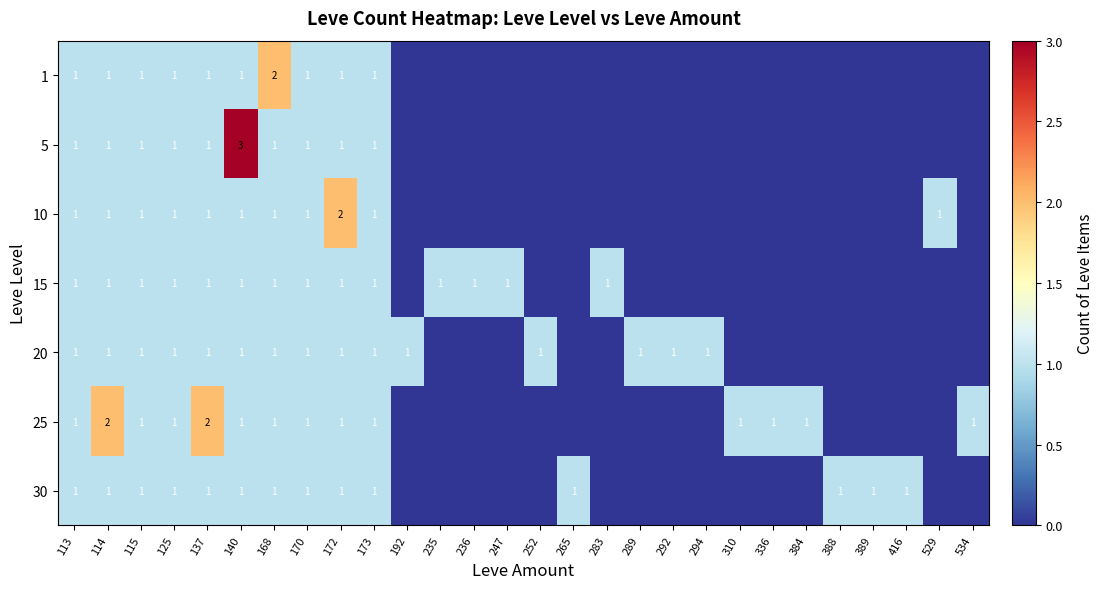

What is the total value across all series at 310?

1